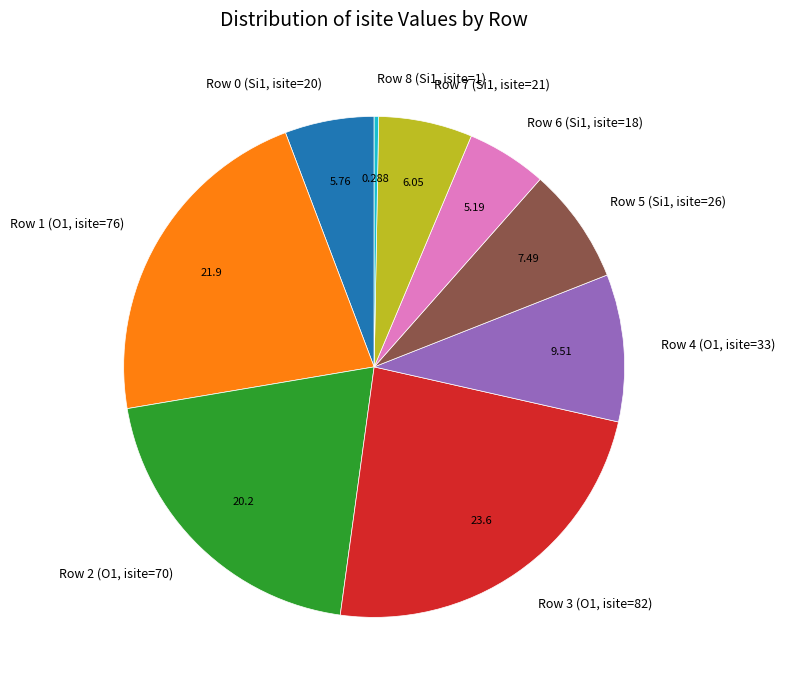

Which slice is the smallest?

Row 8 (Si1, isite=1)